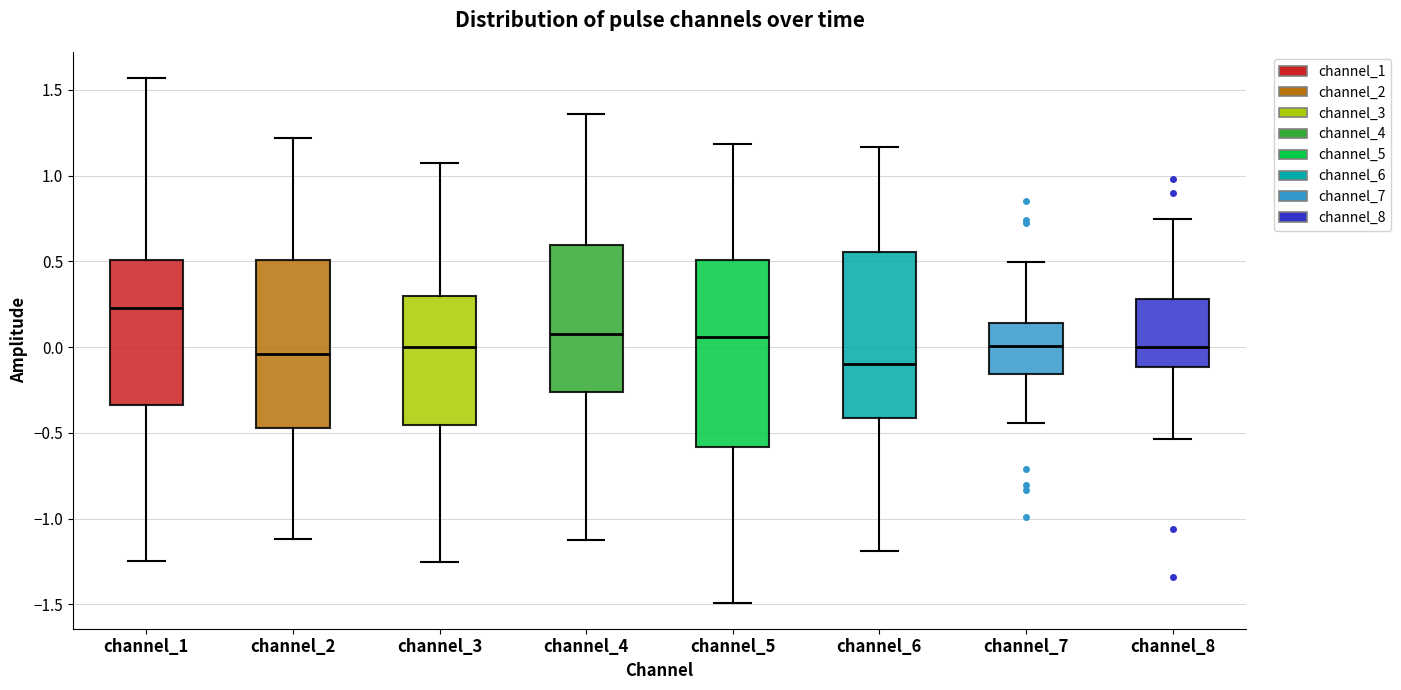

Reading left to right, read every box against the y-axis: the position of its median line, the range the box covers, and the ends of its whiskers. The values are not printed on the chart, so give them approximately, as read against the axis.

channel_1: median 0.25, box -0.35 to 0.50, whiskers -1.25 to 1.55
channel_2: median -0.05, box -0.45 to 0.50, whiskers -1.10 to 1.20
channel_3: median 0.00, box -0.45 to 0.30, whiskers -1.25 to 1.10
channel_4: median 0.05, box -0.25 to 0.60, whiskers -1.10 to 1.35
channel_5: median 0.05, box -0.60 to 0.50, whiskers -1.50 to 1.20
channel_6: median -0.10, box -0.40 to 0.55, whiskers -1.20 to 1.15
channel_7: median 0.00, box -0.15 to 0.15, whiskers -0.45 to 0.50
channel_8: median 0.00, box -0.10 to 0.30, whiskers -0.55 to 0.75